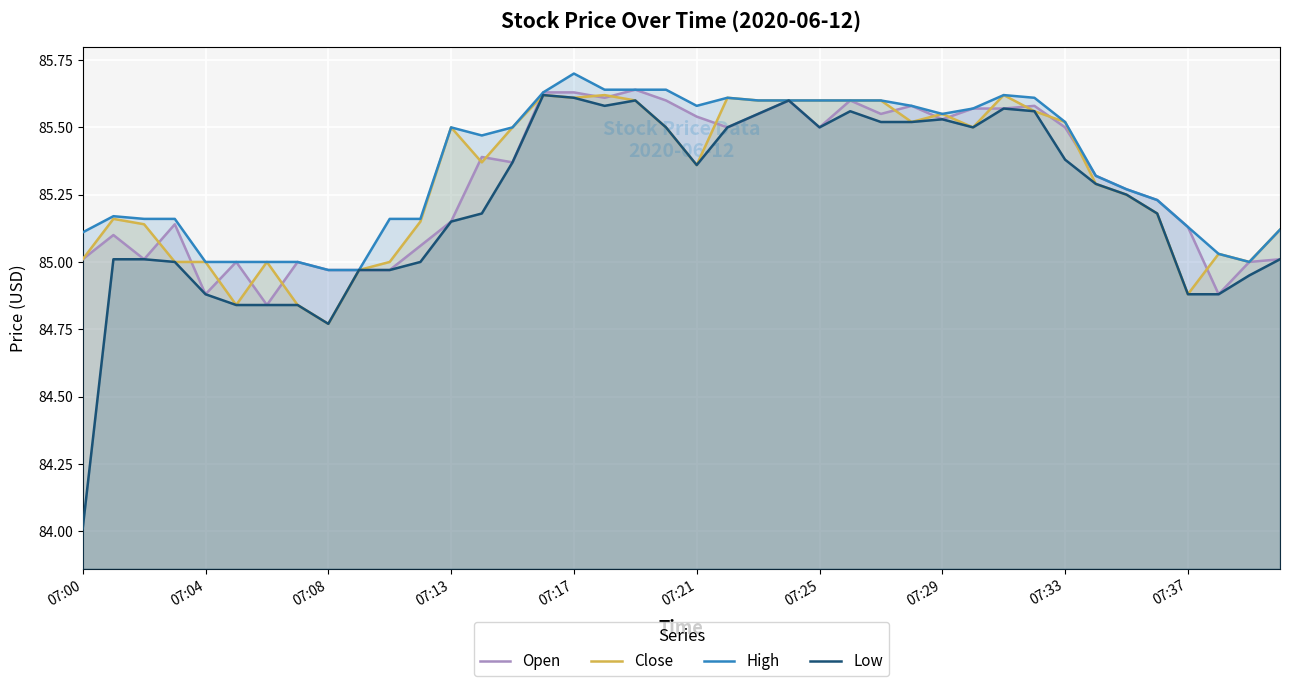

The Close series shows 85.6 at 07:25. True or false?

True